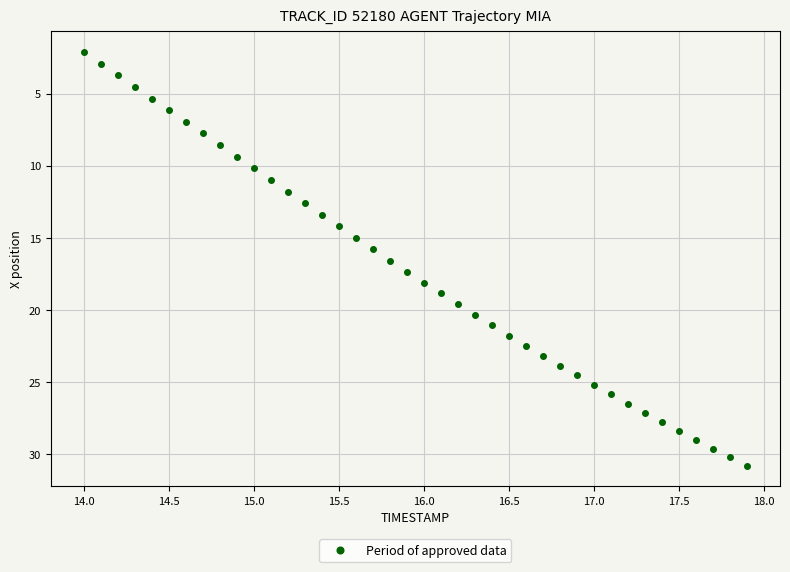

What is the range of X values (max minus min)?

3.9